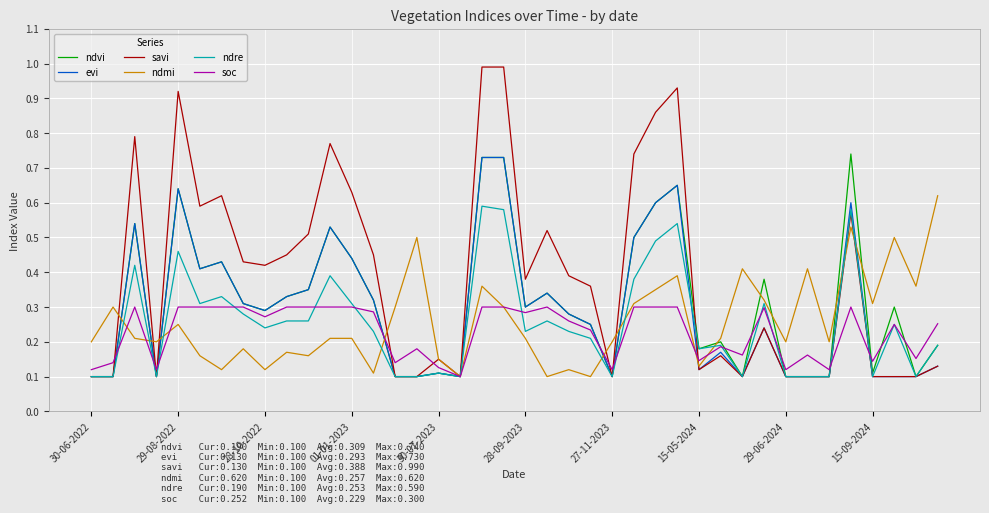

What is the maximum value for savi?

1.0